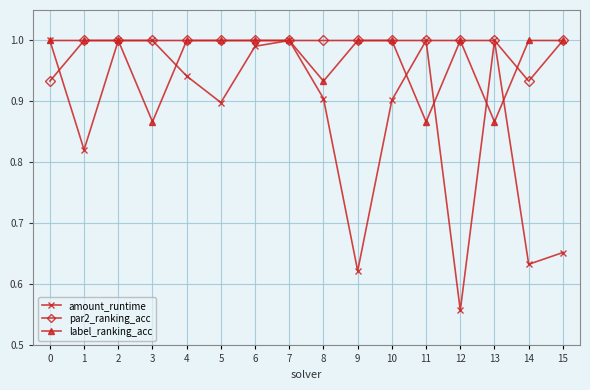

True or false: par2_ranking_acc has a value of 0.3 at 12.

False